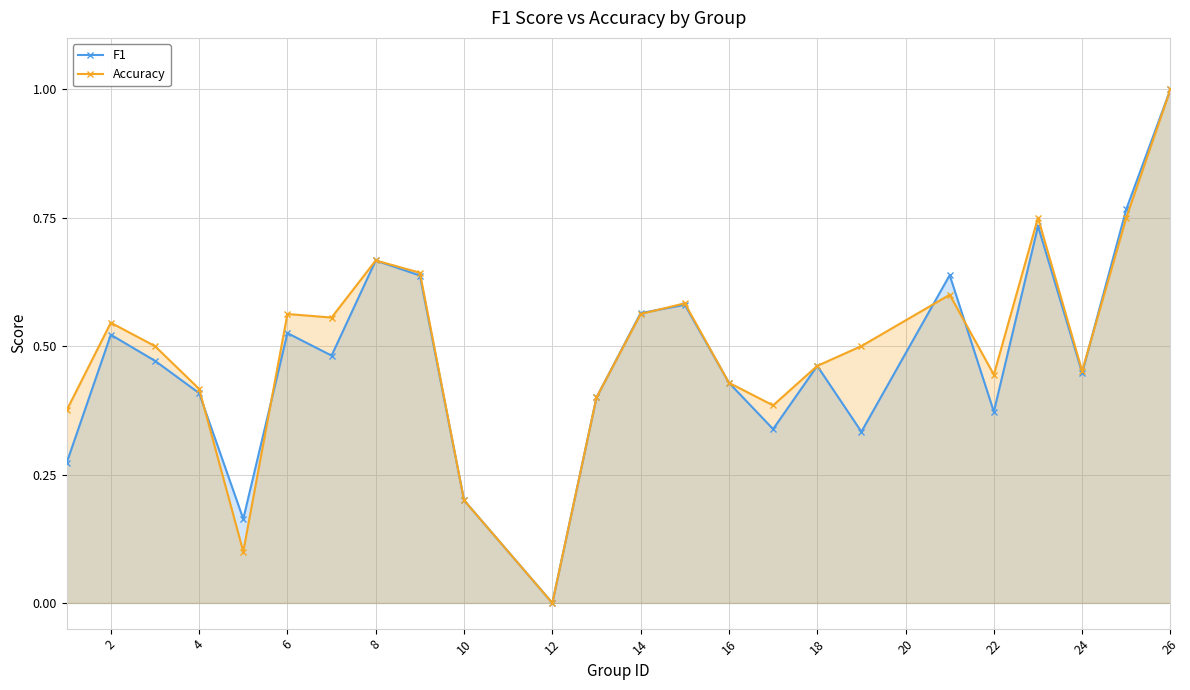

True or false: F1 has more than 2 interior local peaks.

True